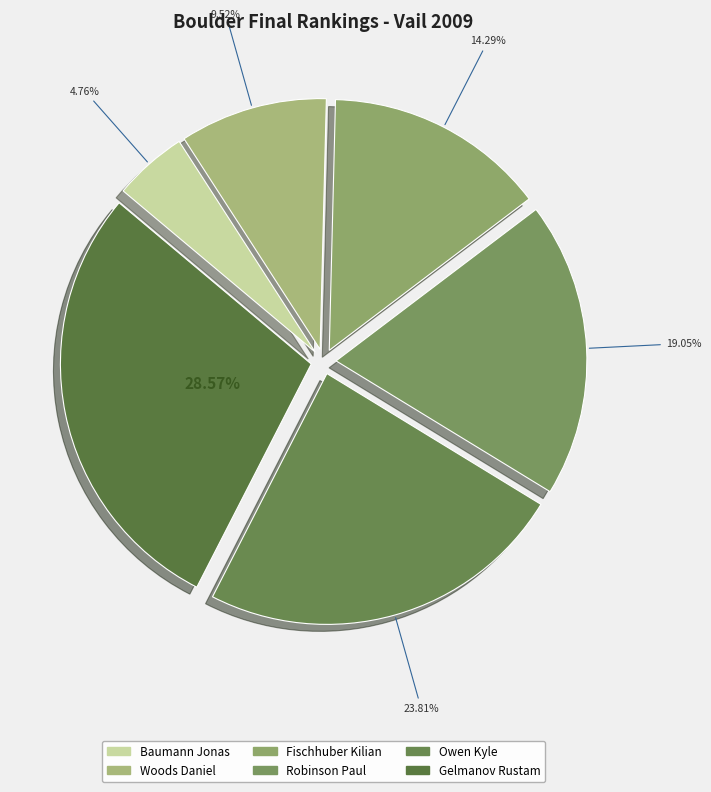

Which category has the smallest portion of the pie?

Baumann Jonas